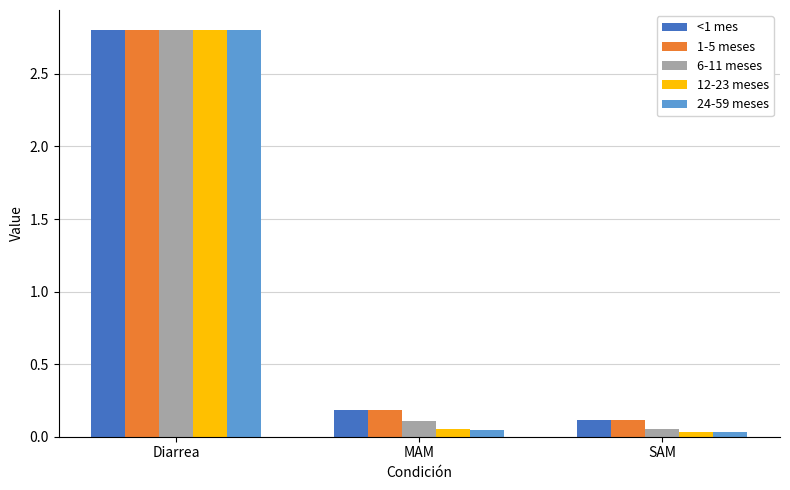

List the labels in order of 1-5 meses value, largest first.

Diarrea, MAM, SAM